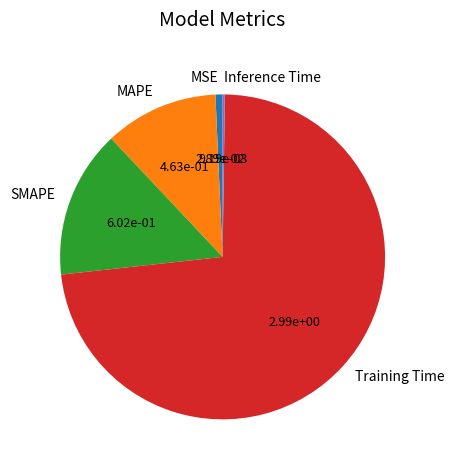

Which slice is the largest?

Training Time